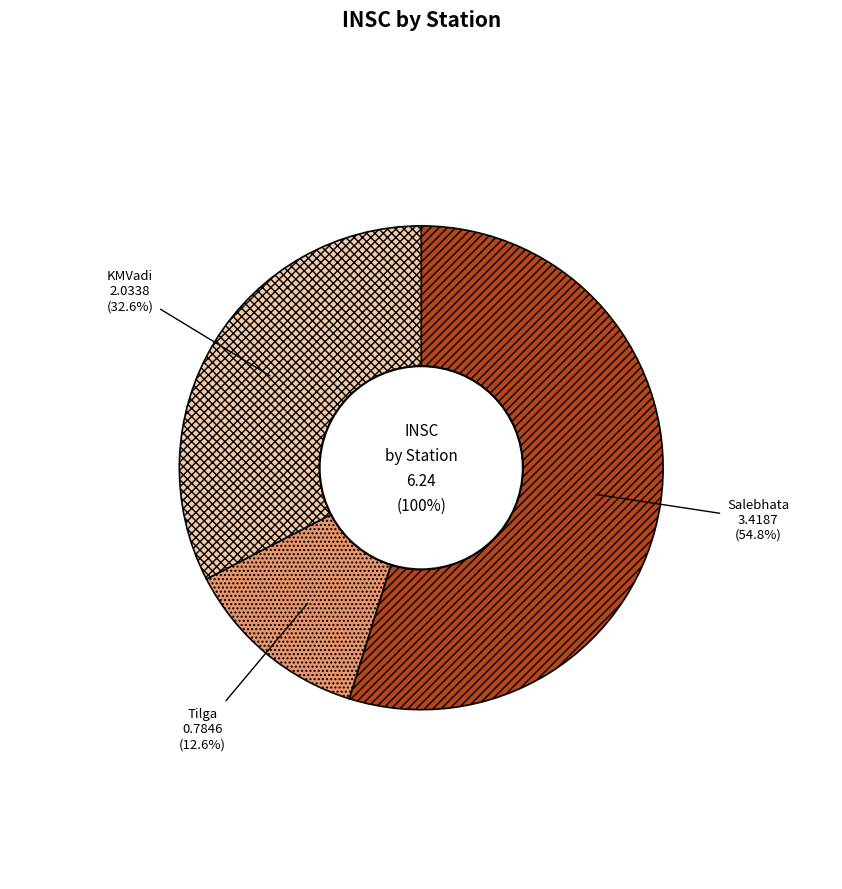

Between Salebhata and Tilga, which is larger?

Salebhata